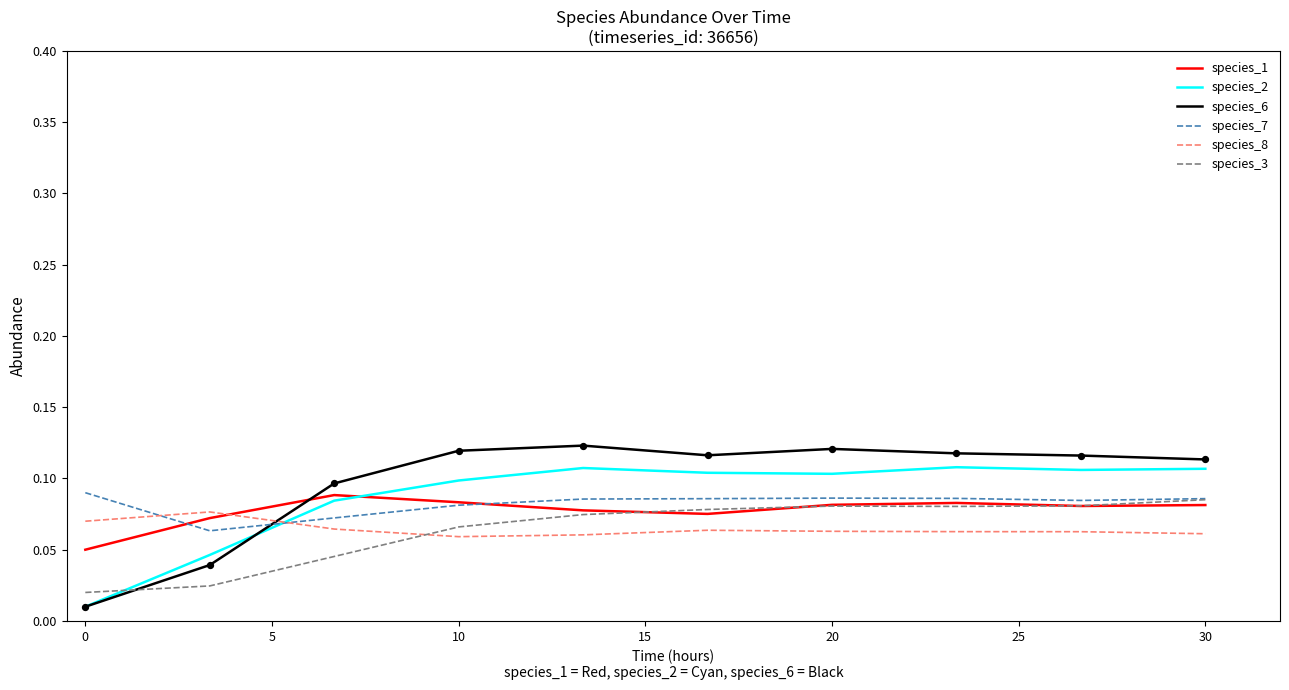

Which series has the widest spread of values?

species_6